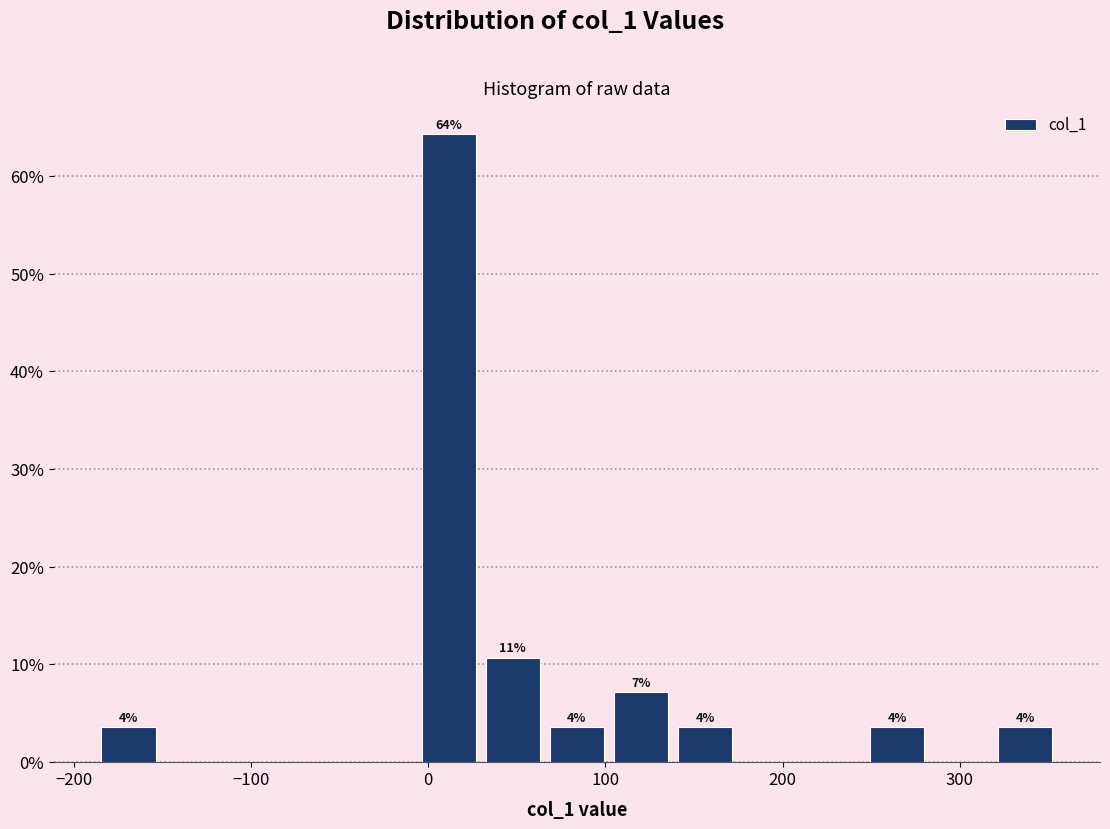

Around what value on the x-axis is the tallest bar? Give the approximate position of its centre, as read against the axis.

10